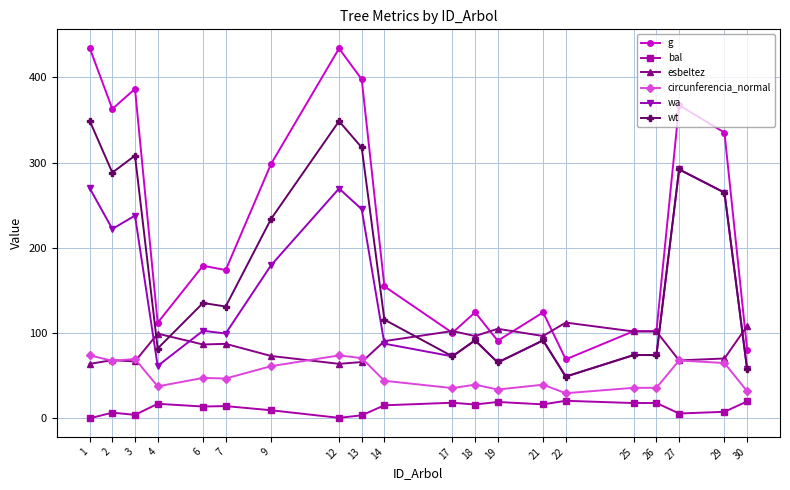

Where does the wa series first go above 99?

1